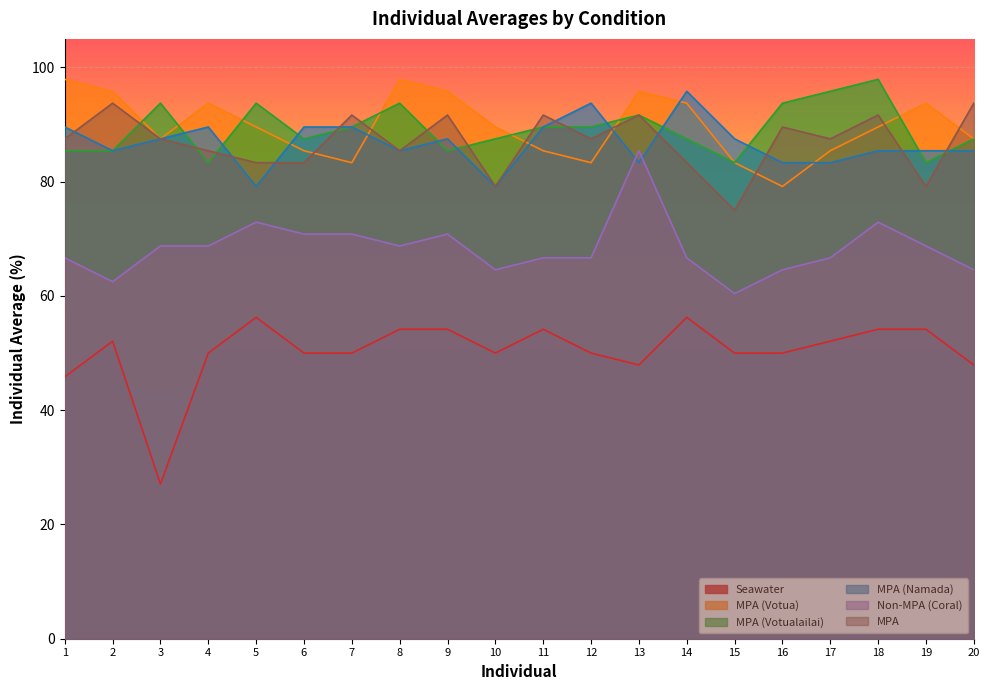

Reading right to left, what are all the values shown in this chart?

Seawater: 47.9	54.2	54.2	52.1	50.0	50.0	56.2	47.9	50.0	54.2	50.0	54.2	54.2	50.0	50.0	56.2	50.0	27.1	52.1	45.8
MPA (Votua): 87.5	93.8	89.6	85.4	79.2	83.3	93.8	95.8	83.3	85.4	89.6	95.8	97.9	83.3	85.4	89.6	93.8	87.5	95.8	97.9
MPA (Votualailai): 87.5	83.3	97.9	95.8	93.8	83.3	87.5	91.7	89.6	89.6	87.5	85.4	93.8	89.6	87.5	93.8	83.3	93.8	85.4	85.4
MPA (Namada): 85.4	85.4	85.4	83.3	83.3	87.5	95.8	83.3	93.8	89.6	79.2	87.5	85.4	89.6	89.6	79.2	89.6	87.5	85.4	89.6
Non-MPA (Coral): 64.6	68.8	72.9	66.7	64.6	60.4	66.7	85.4	66.7	66.7	64.6	70.8	68.8	70.8	70.8	72.9	68.8	68.8	62.5	66.7
MPA: 93.8	79.2	91.7	87.5	89.6	75.0	83.3	91.7	87.5	91.7	79.2	91.7	85.4	91.7	83.3	83.3	85.4	87.5	93.8	87.5